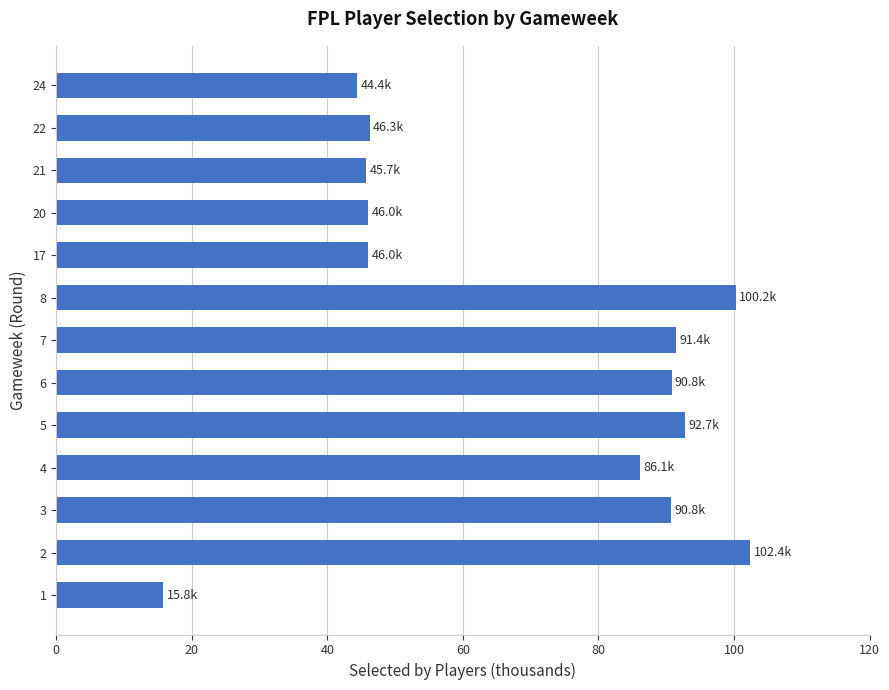

The value at 3 is 90.8. True or false?

True